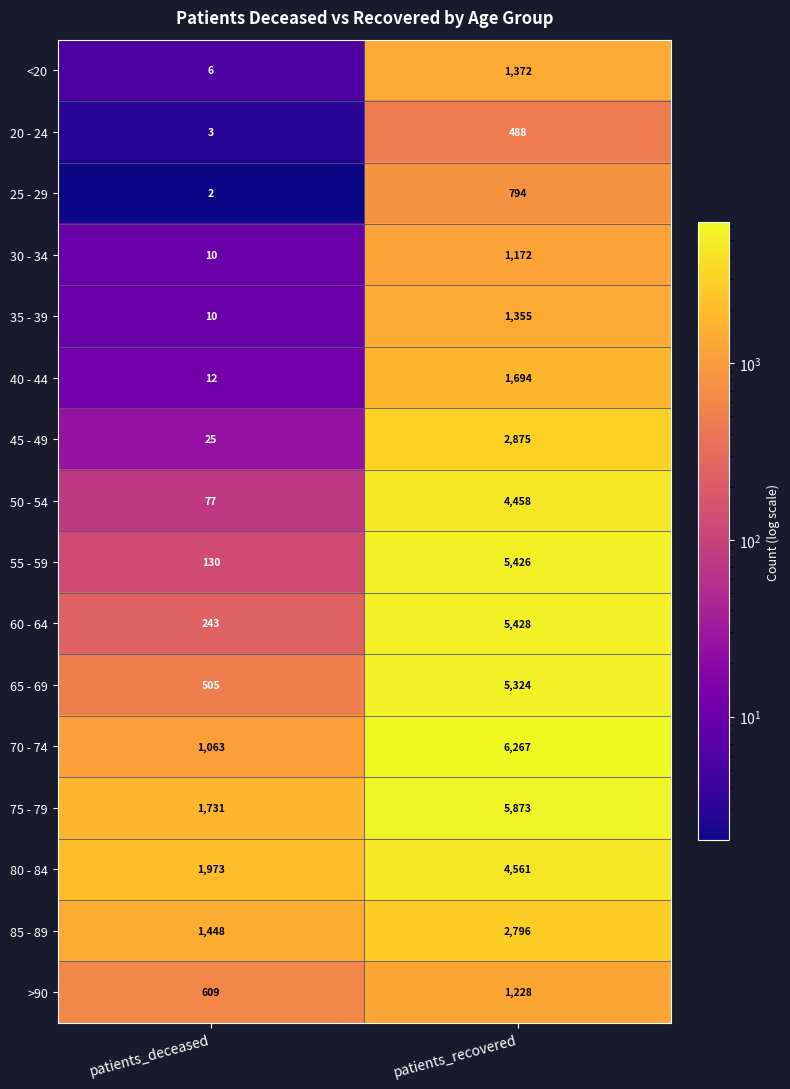

At patients_recovered, list the series in order from largest to smallest.

70 - 74, 75 - 79, 60 - 64, 55 - 59, 65 - 69, 80 - 84, 50 - 54, 45 - 49, 85 - 89, 40 - 44, <20, 35 - 39, >90, 30 - 34, 25 - 29, 20 - 24